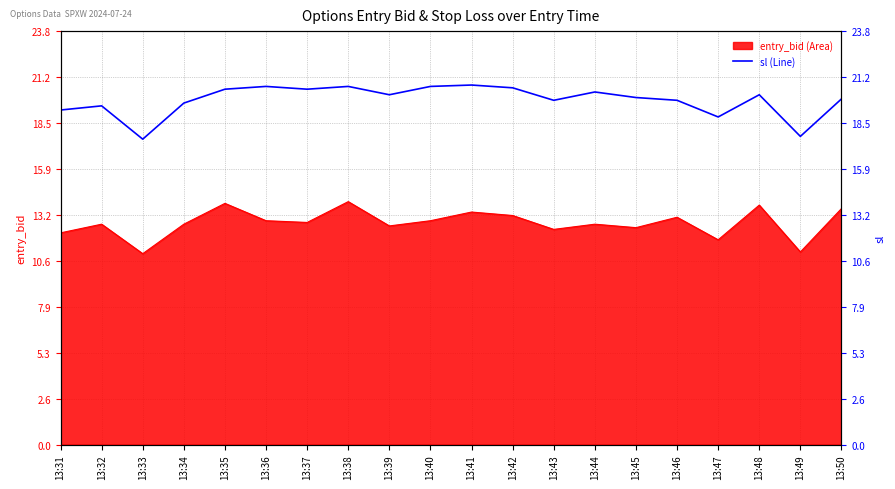

The value at 13:48 is 27.5. True or false?

False